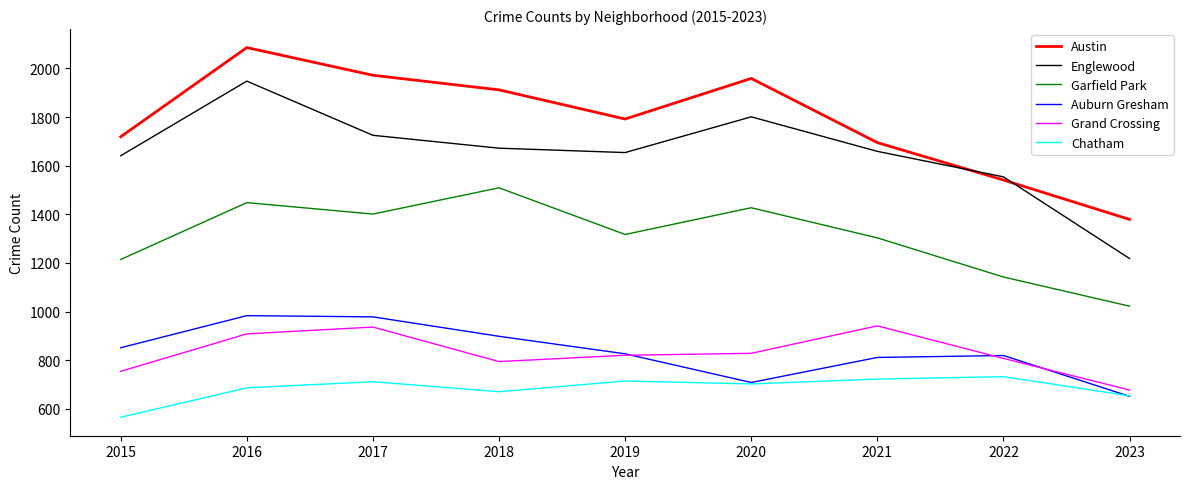

Between 2018 and 2019, which series saw the biggest shift?

Garfield Park